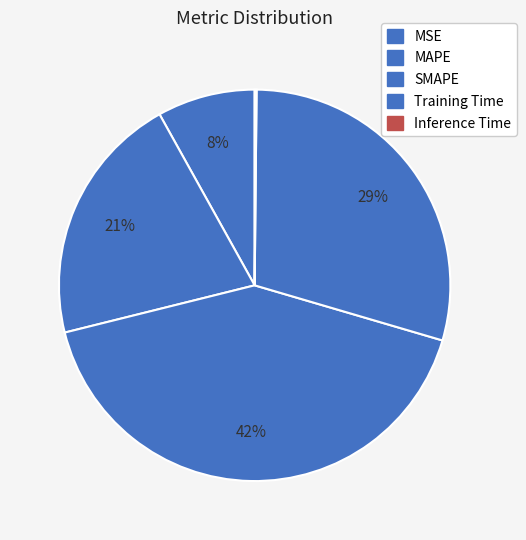

How many slices are in this pie chart?

5